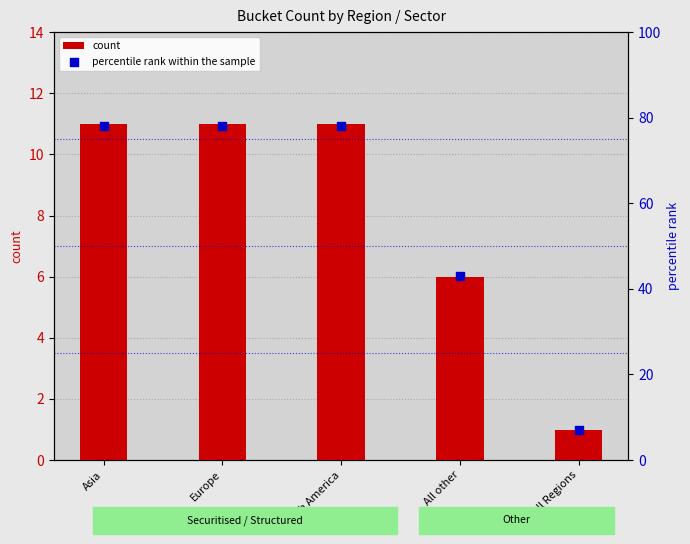

What is the total value across all series at Europe?

89